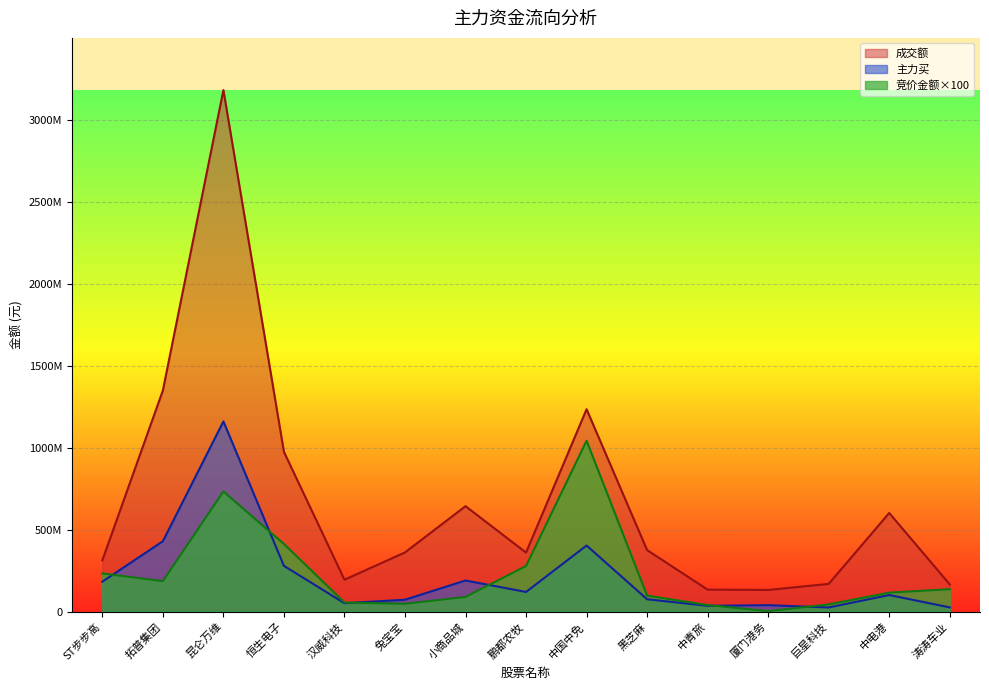

How many data points in 竞价金额 are above 116325000?

7